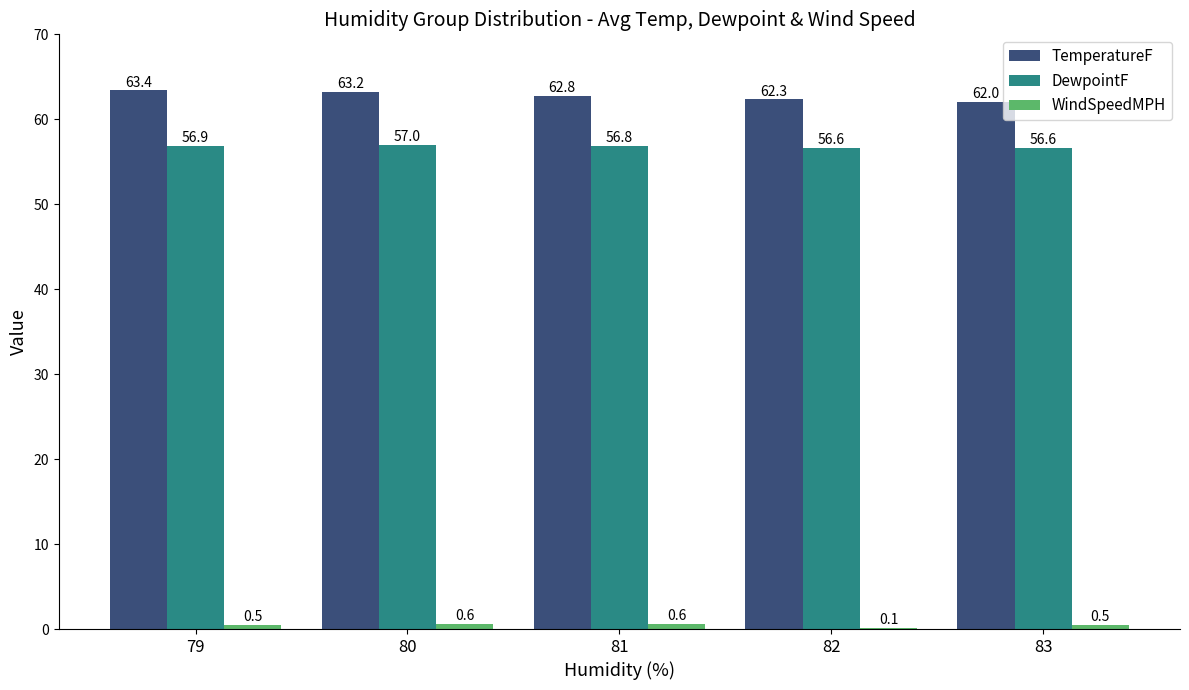

Does the chart contain stacked bars?

No